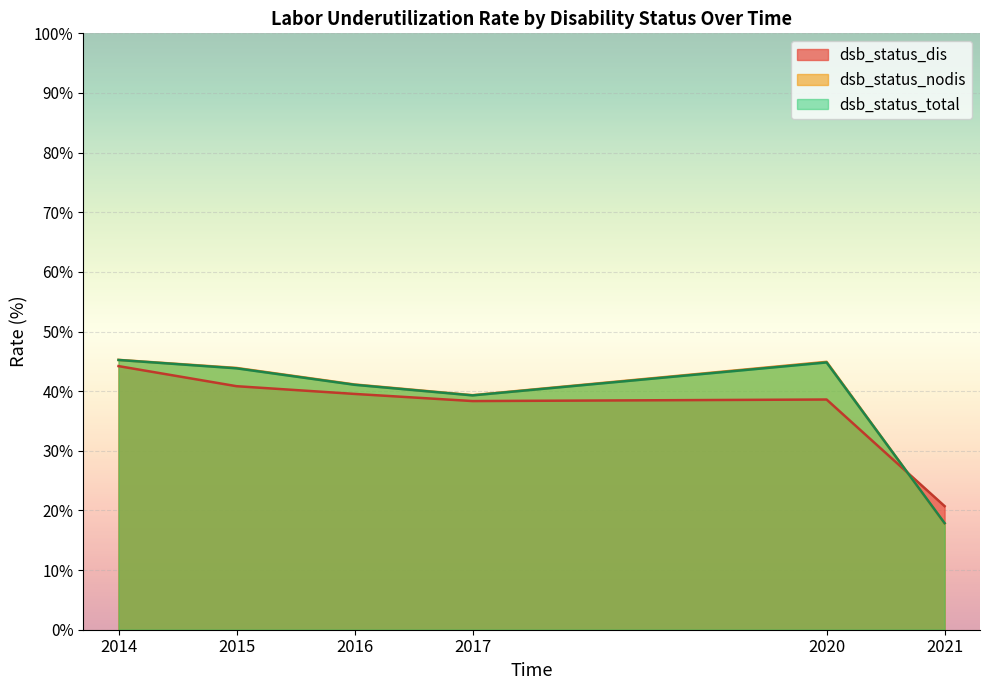

Which series has the widest spread of values?

dsb_status_nodis